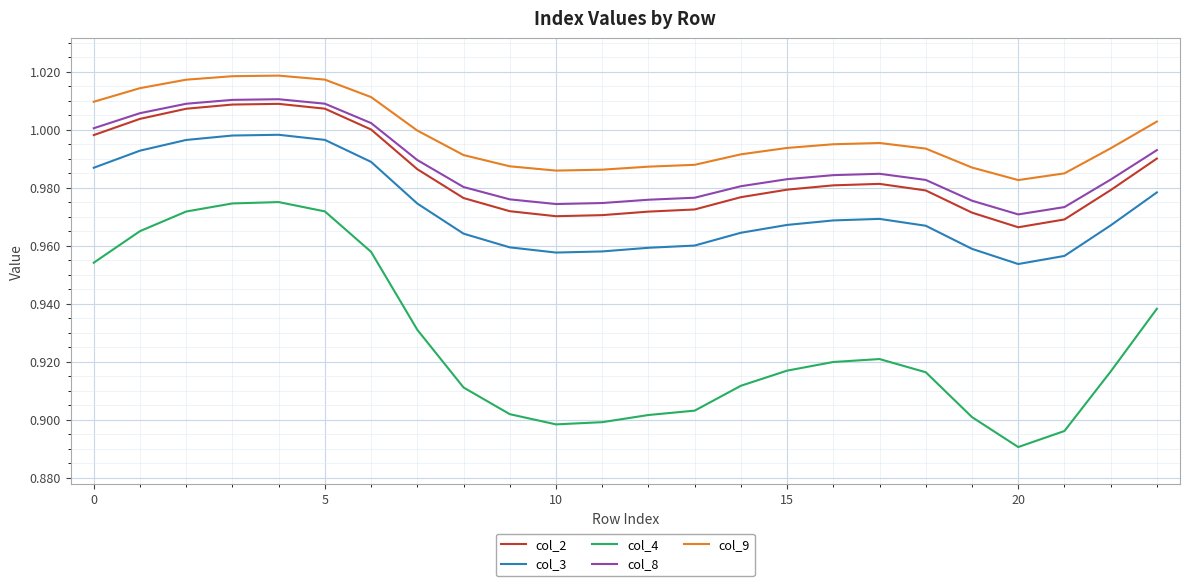

Which series has the widest spread of values?

col_4